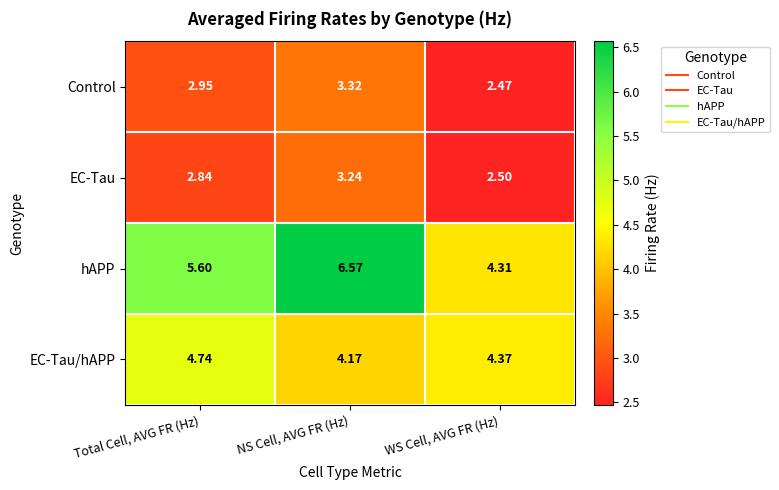

List the series in order of their peak value, highest first.

hAPP, EC-Tau/hAPP, Control, EC-Tau